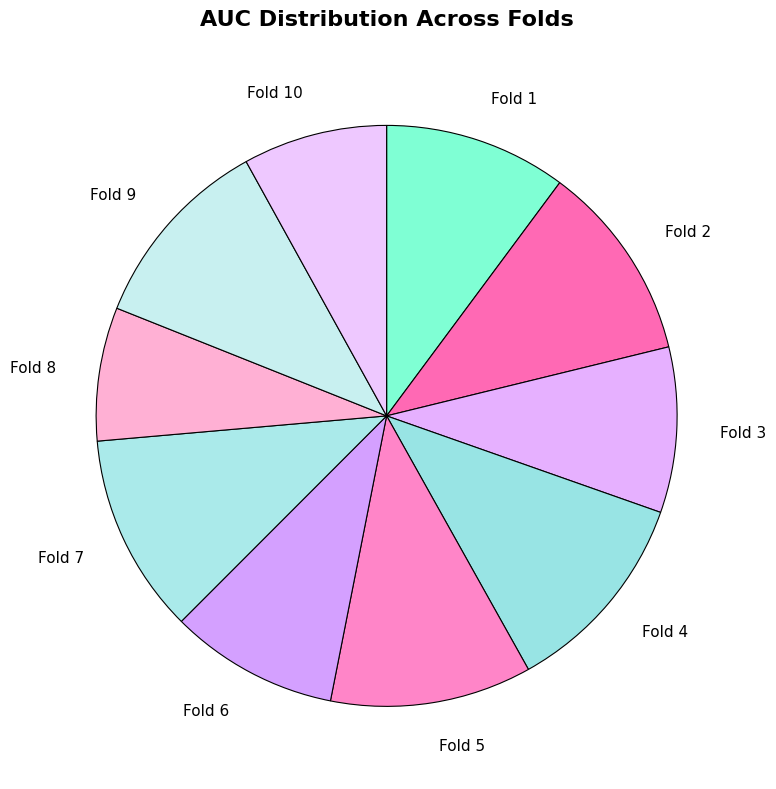

Combined, do Fold 5 and Fold 2 account for over 50%?

No